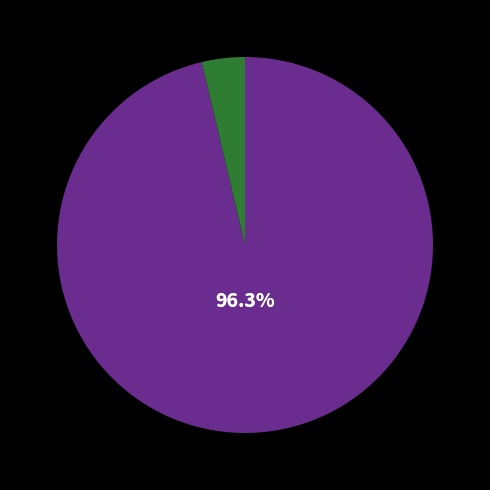

Does any single category account for the majority?

Yes